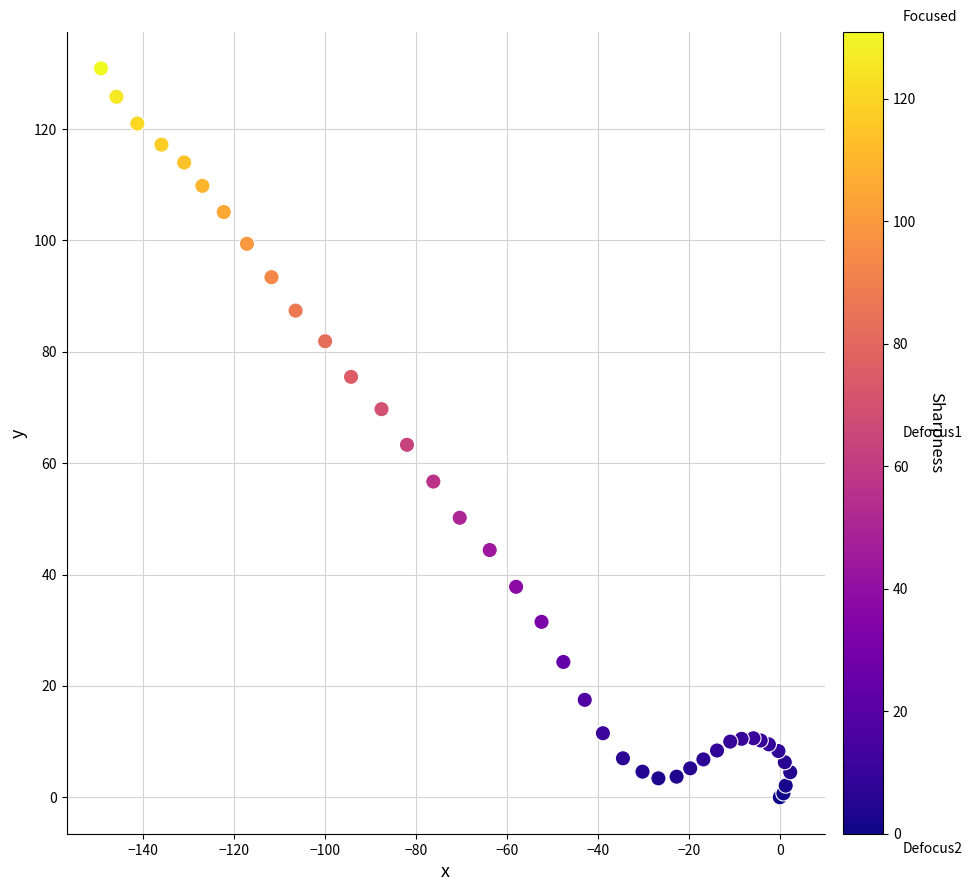

What Y value in the scatter plot is closest to 65?

63.3